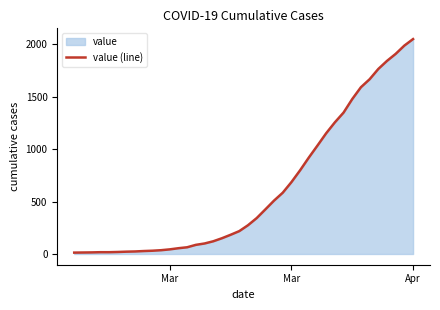

The value at 12 is 92. True or false?

False